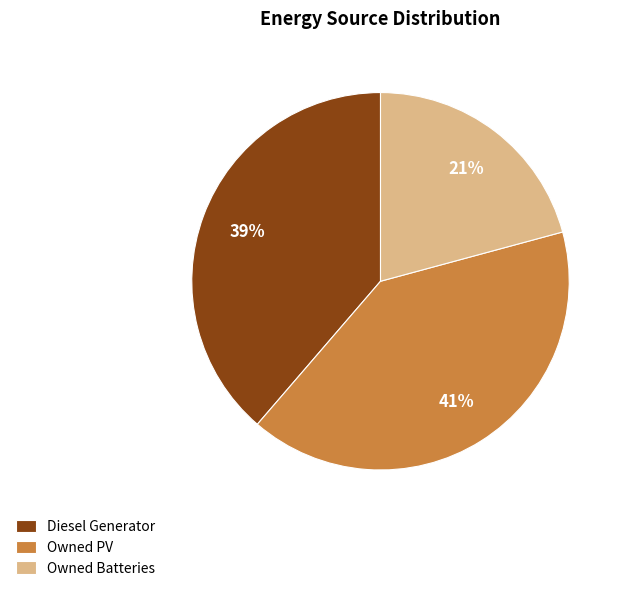

To the nearest percent, what portion does Owned PV represent?

41%